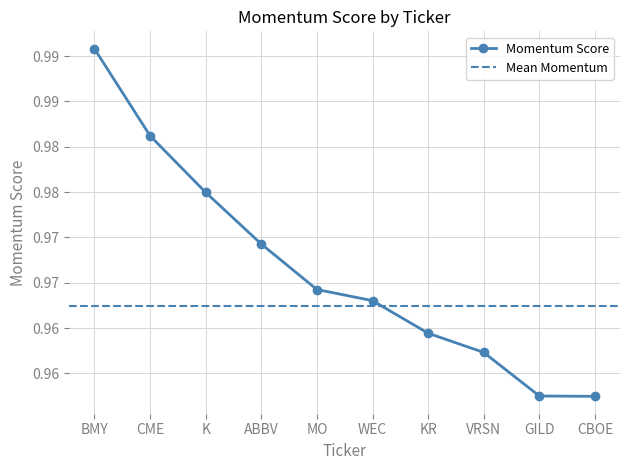

What is the greatest value displayed?

1.0